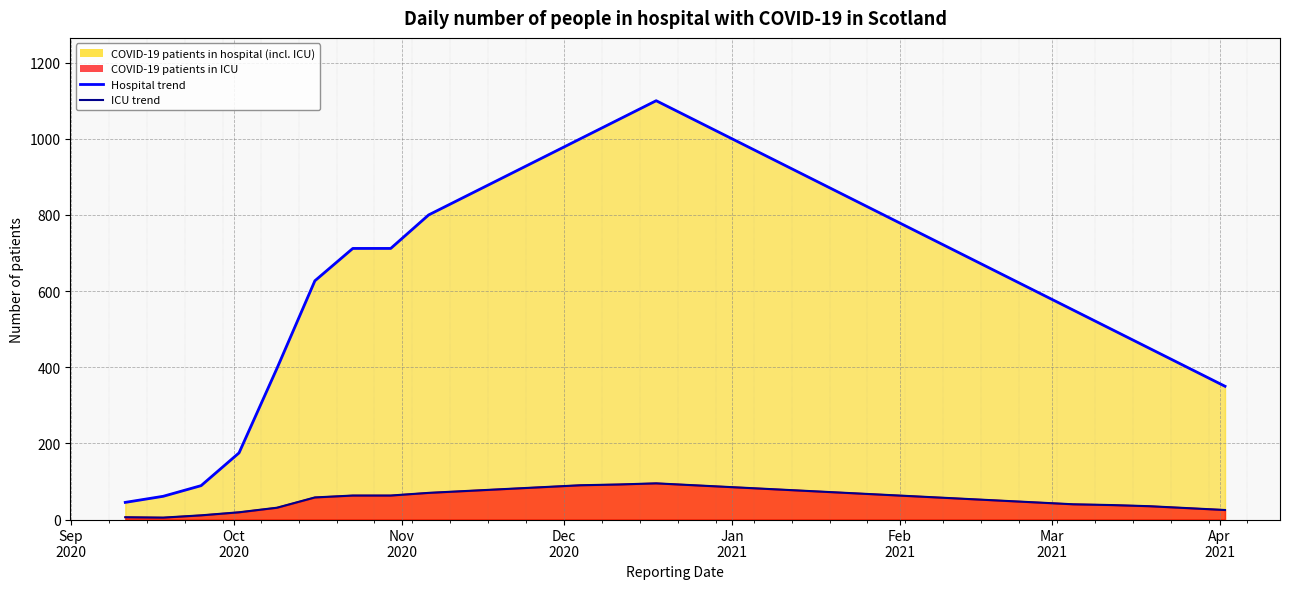

In COVID-19 patients in ICU - line, how many points are higher than both neighbors (excluding endpoints)?

1